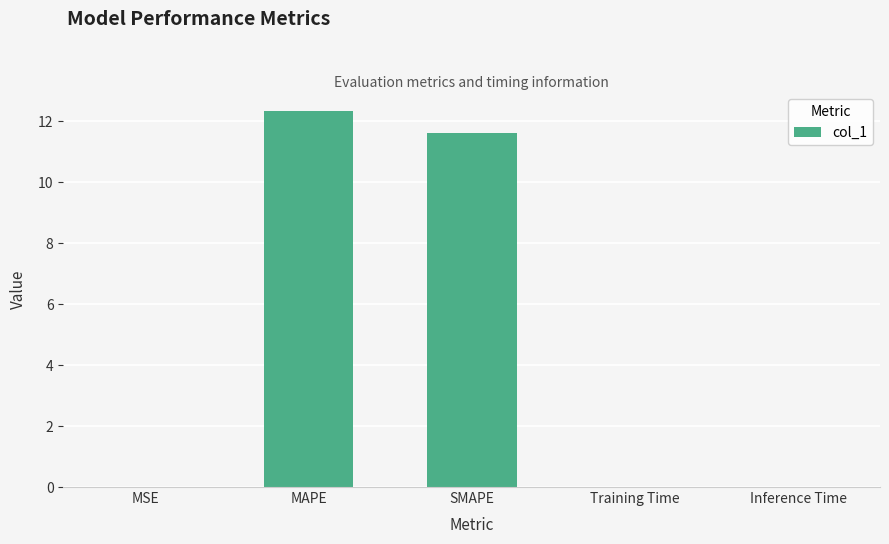

What is the sum of all values?

24.0